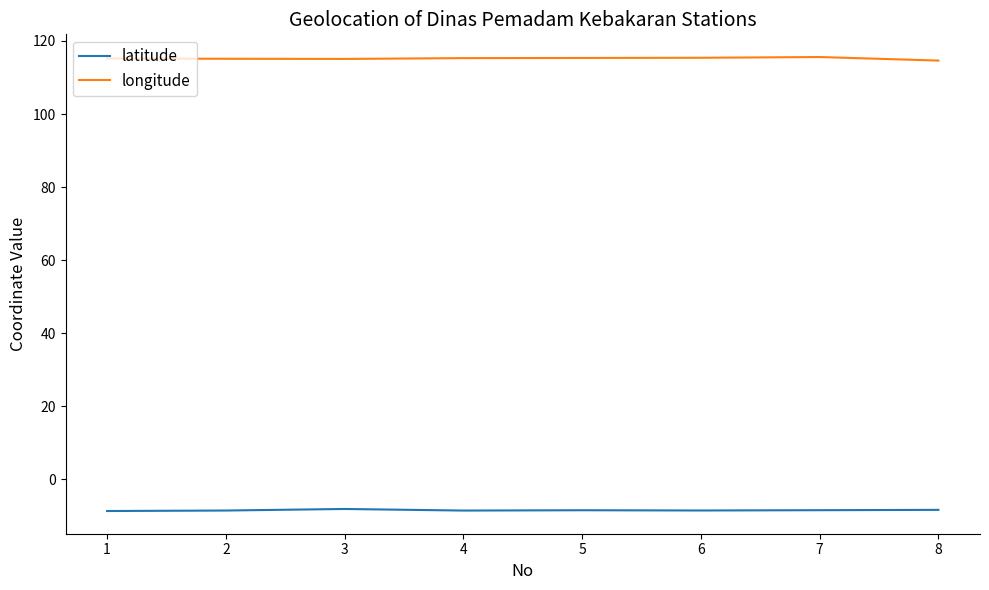

Which series has the largest total across all categories?

longitude